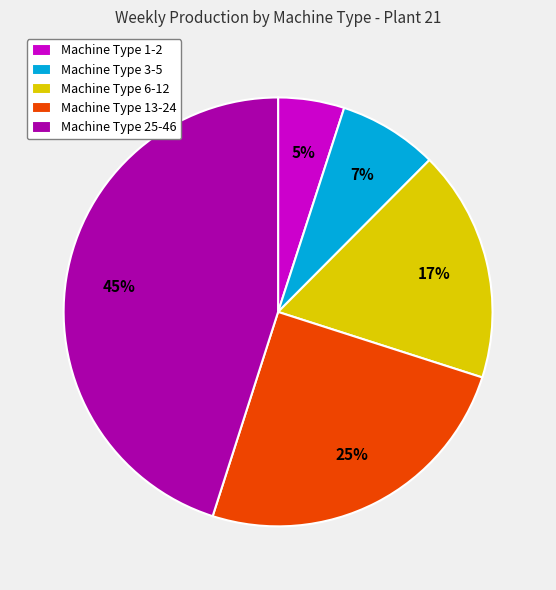

The Machine Type 3-5 slice represents 22% of the pie. True or false?

False